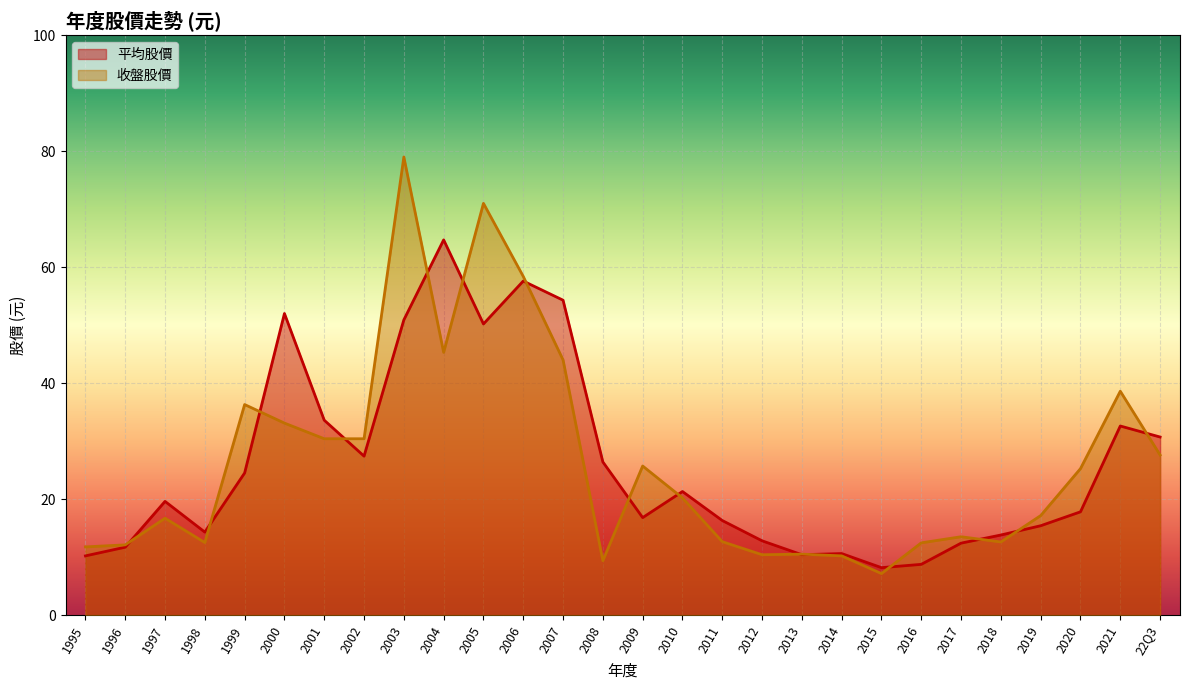

What is the highest value of the 平均股價 series?

64.7